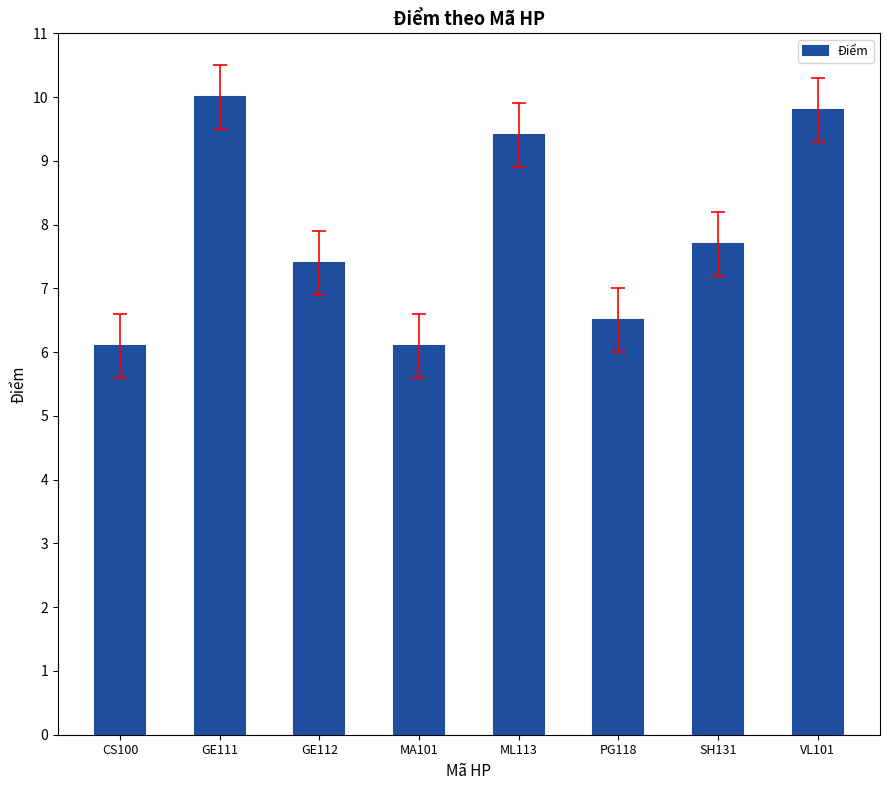

What is the ratio of the value at SH131 to the value at CS100?

1.3